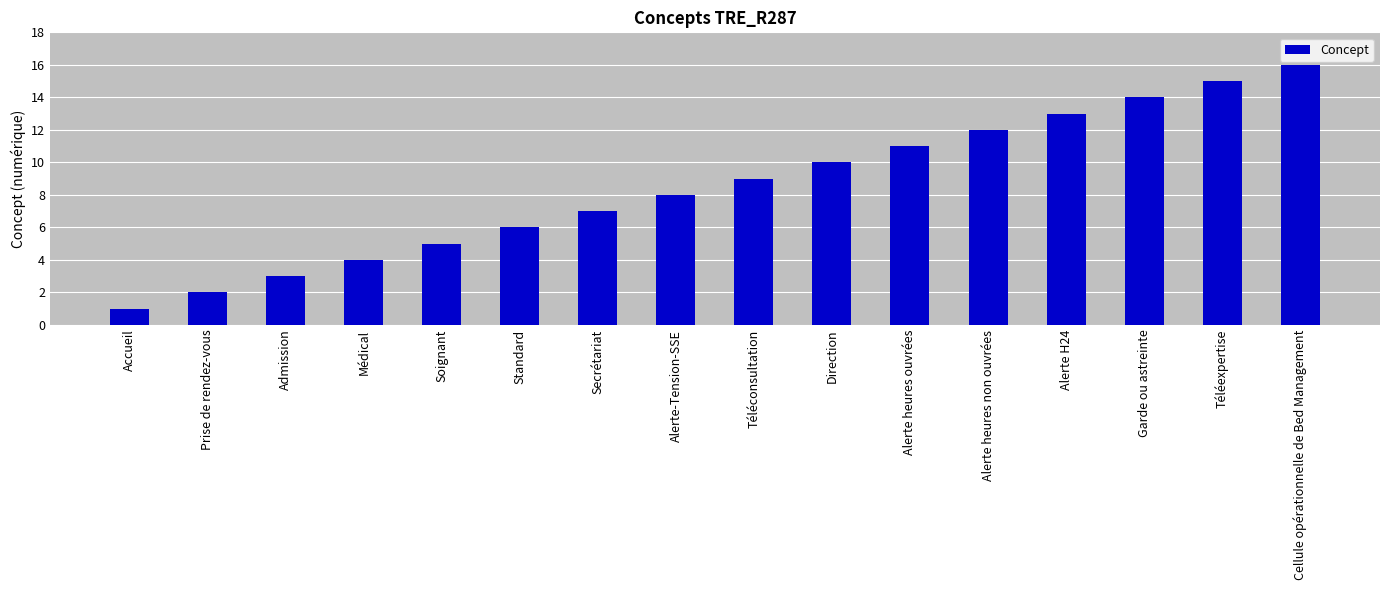

The value at Médical is 6. True or false?

False